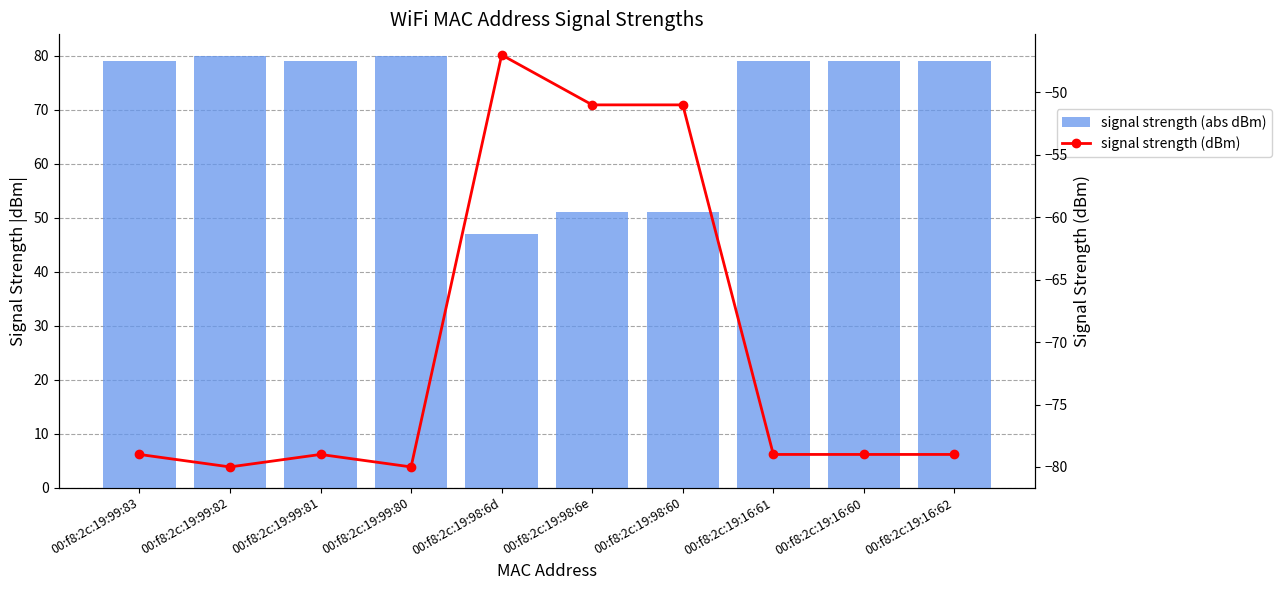

At which label does signal strength (dBm) first exceed -79?

00:f8:2c:19:98:6d